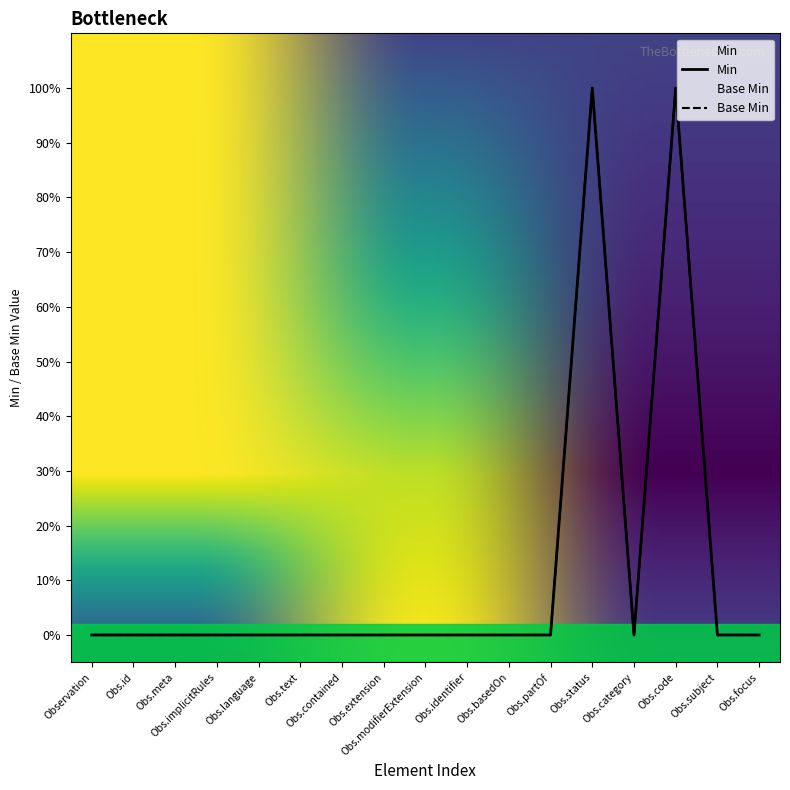

Where is Base Min nearest to the value 0?

Observation